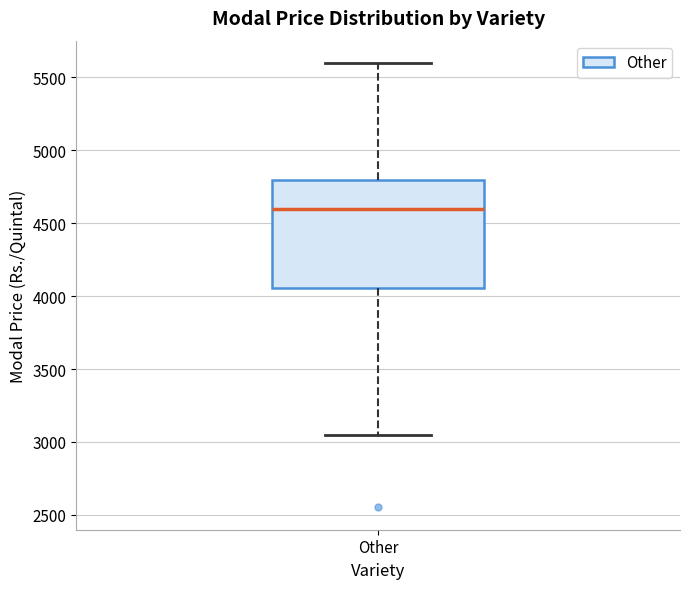

Transcribe this box plot: give where the median line is, the range the box spans, and where the two whiskers end, as read against the y-axis. The values are not printed on the chart, so give them approximately, as read against the axis.

median 4600, box 4050 to 4800, whiskers 3050 to 5600